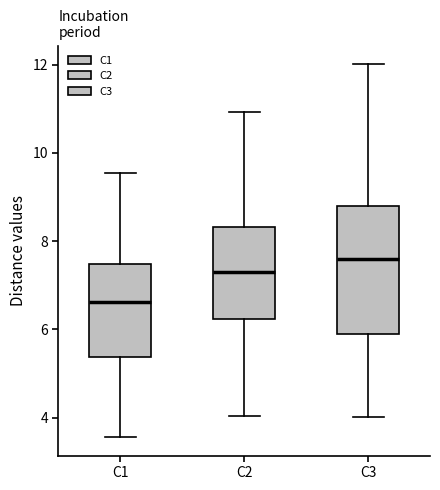

Where does the median line of the box for C3 sit on the y-axis? The values are not printed on the chart, so give them approximately, as read against the axis.

7.6